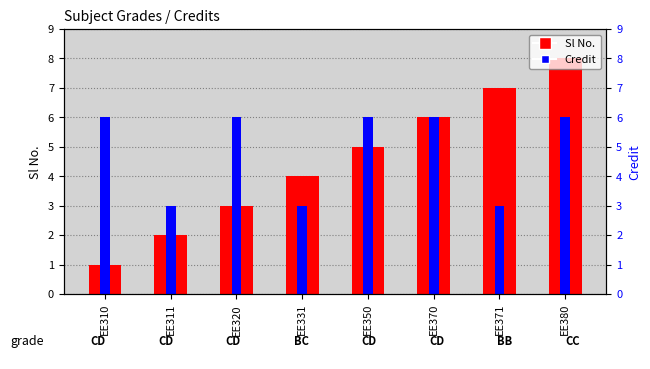

How many bars are there in total?

16